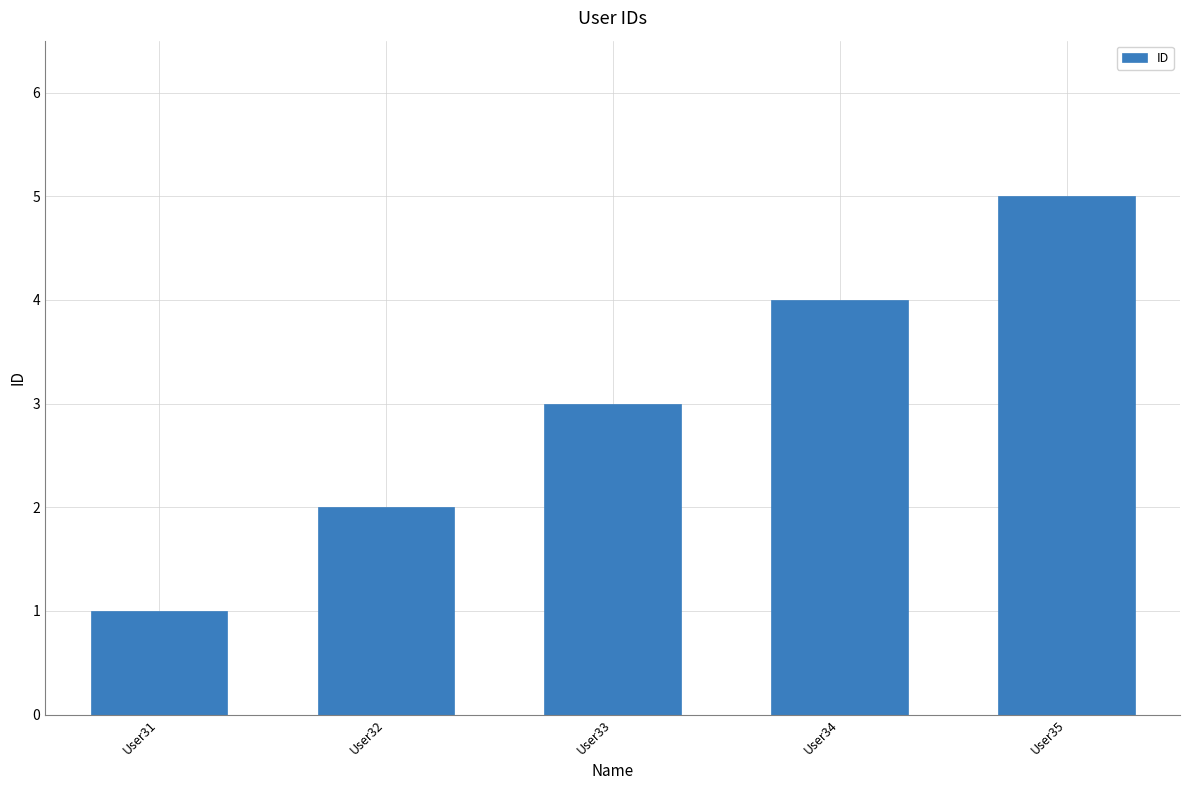

What is the smallest value displayed?

1